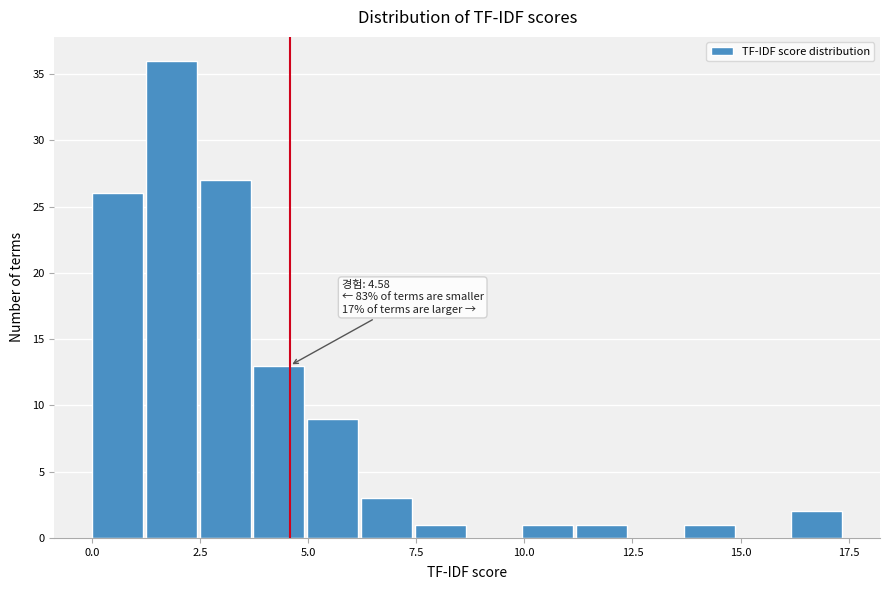

Read against the x-axis, roughly where is the centre of the tallest bar?

2.0